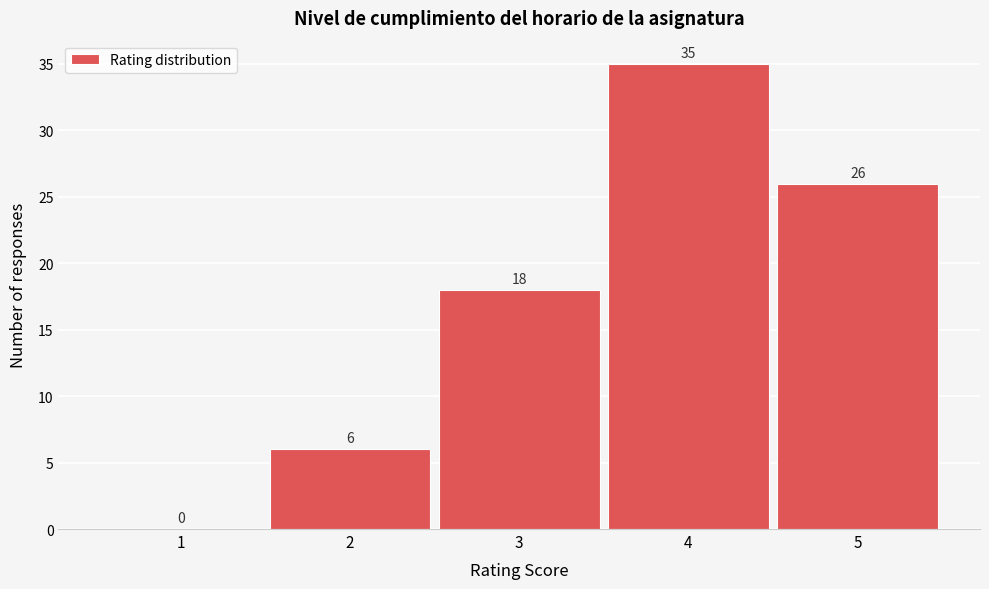

Reading left to right, transcribe all the data shown in this chart.

1=0	2=6	3=18	4=35	5=26